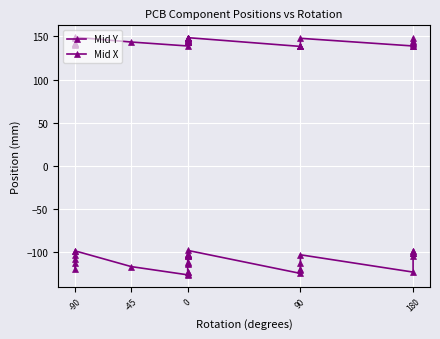

Which series changed the most between 16 and 17?

Mid Y